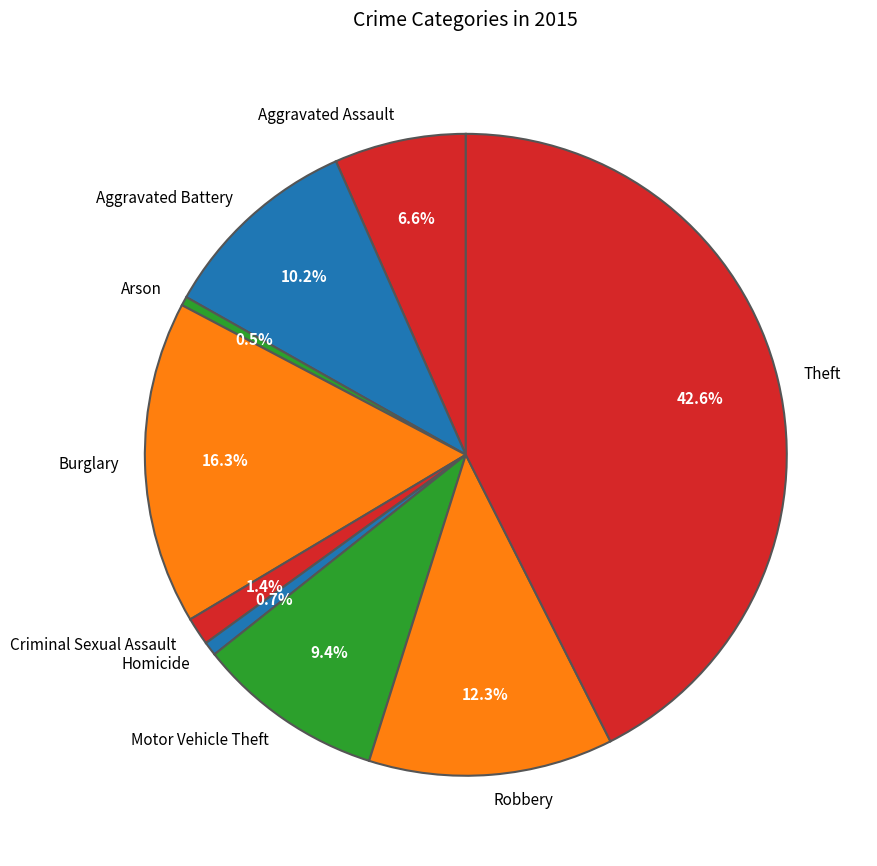

The Aggravated Battery slice represents 23% of the pie. True or false?

False